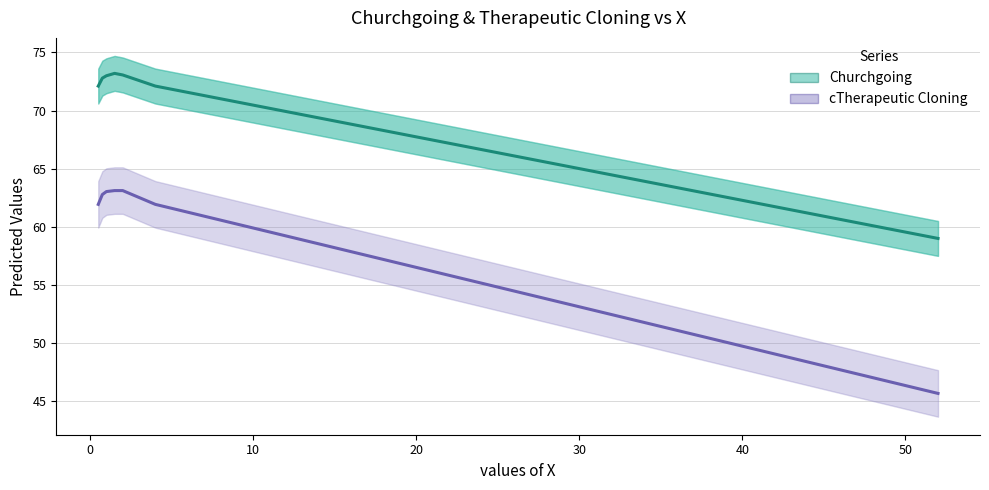

True or false: cTherapeutic Cloning and Churchgoing intersect in this chart.

False